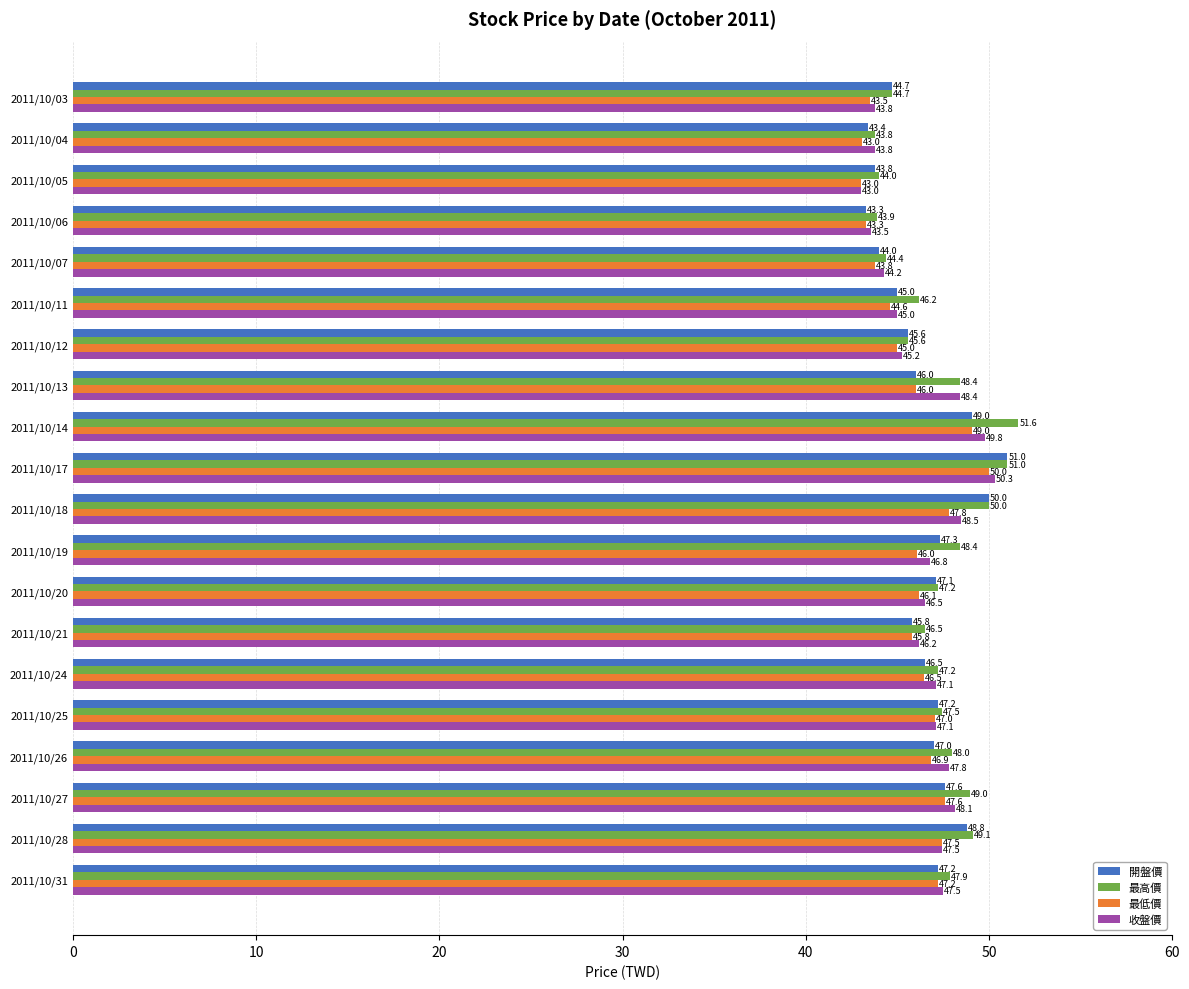

What is the approximate value of 開盤價 at 2011/10/05?

43.8